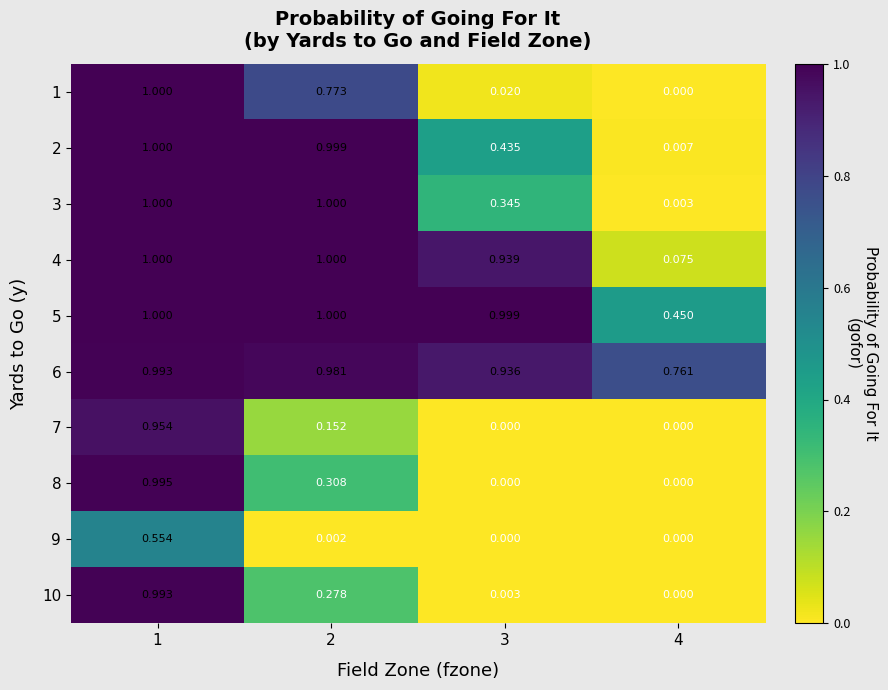

How many distinct data groups are displayed?

10